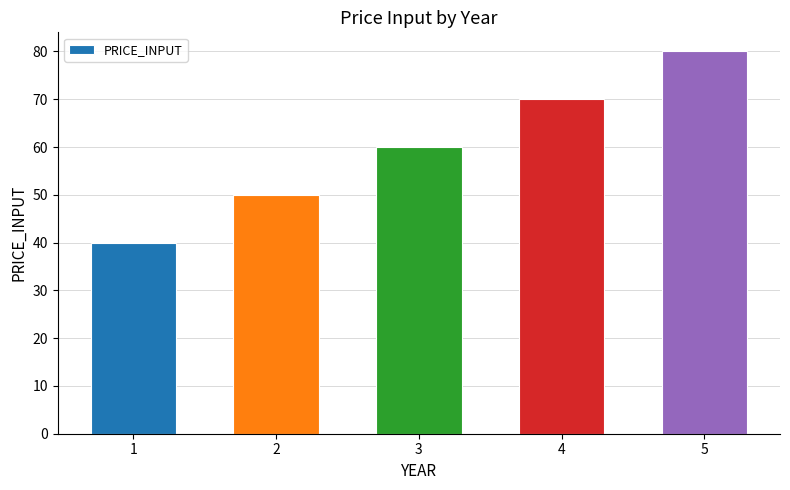

What is the value of the 5th bar from the left?

80